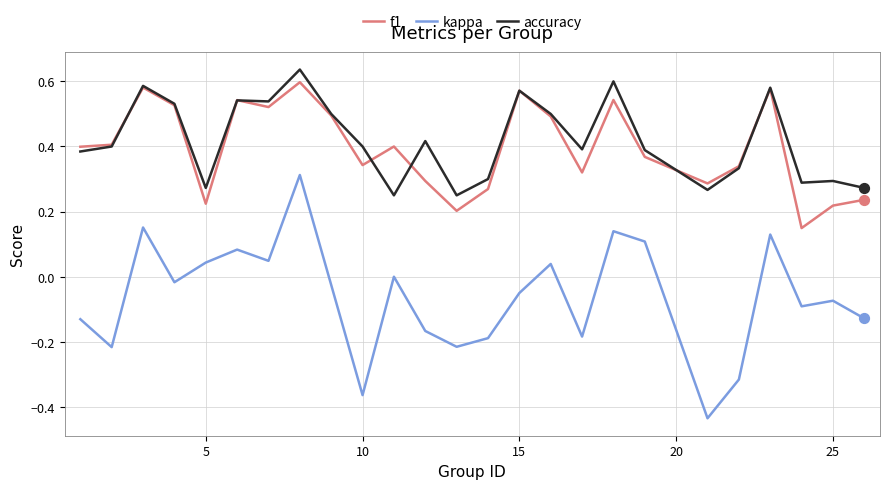

Which series has the largest total across all categories?

accuracy